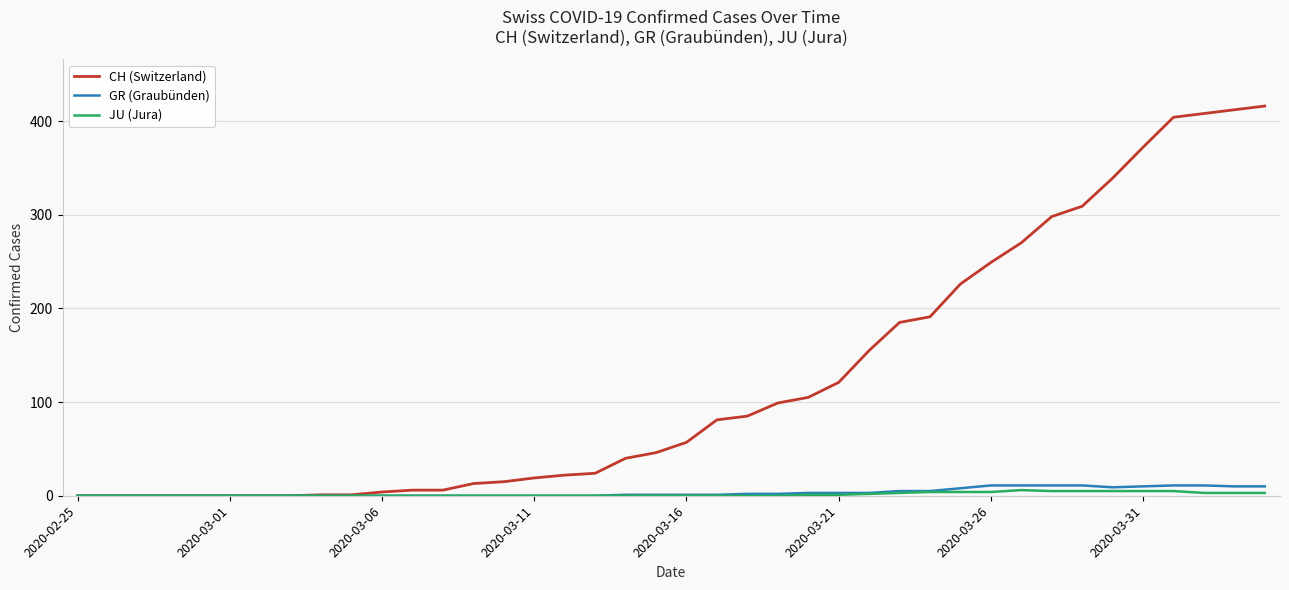

Which series has the widest spread of values?

CH (Switzerland)